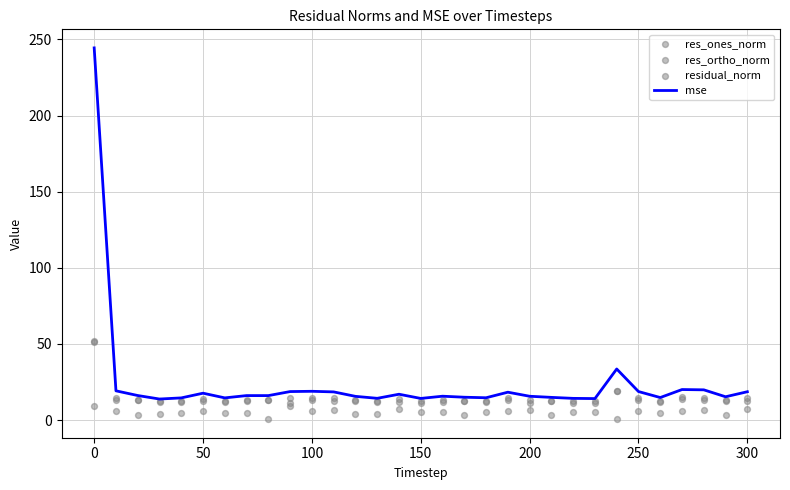

What is the lowest value of the mse series?

13.8